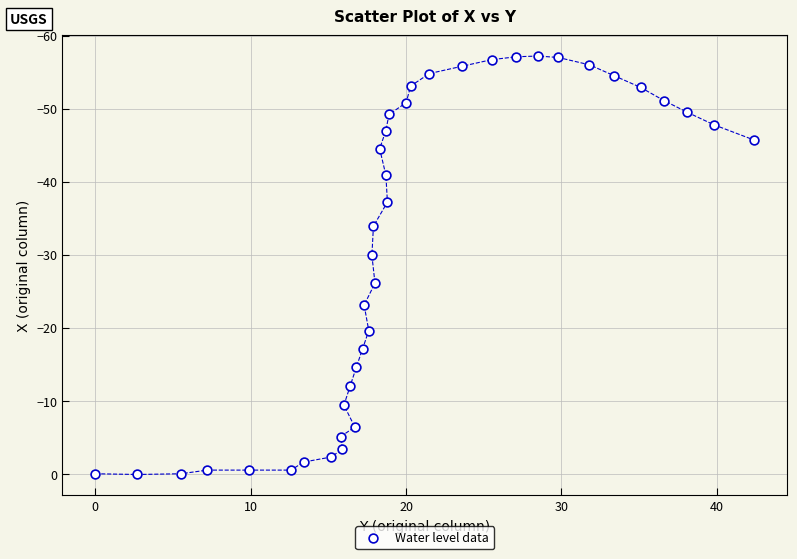

What is the range of X values (max minus min)?

42.4